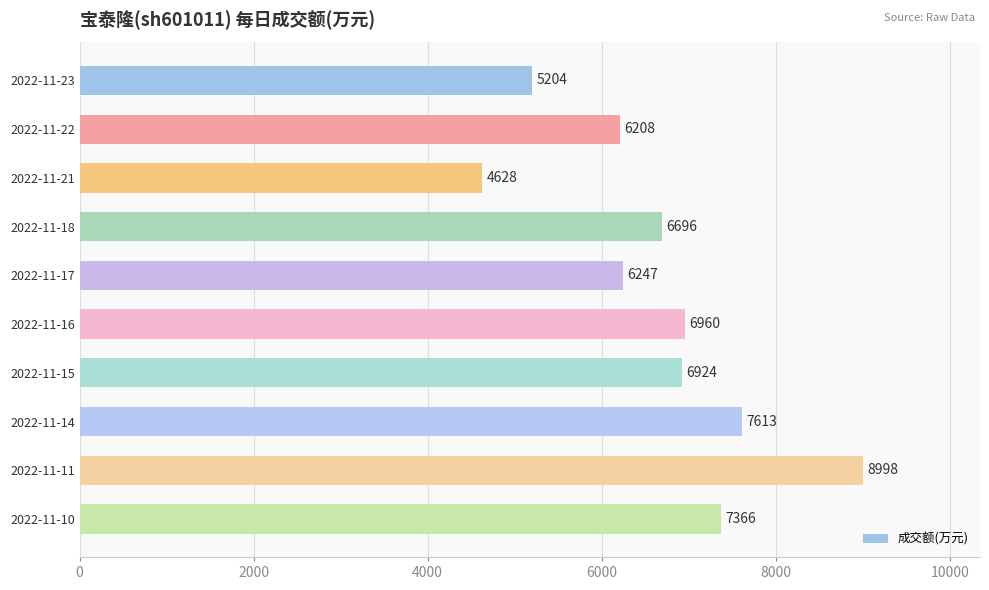

Reading bottom to top, extract all data points from this chart.

2022-11-10=7366	2022-11-11=8998	2022-11-14=7613	2022-11-15=6924	2022-11-16=6960	2022-11-17=6247	2022-11-18=6696	2022-11-21=4628	2022-11-22=6208	2022-11-23=5204